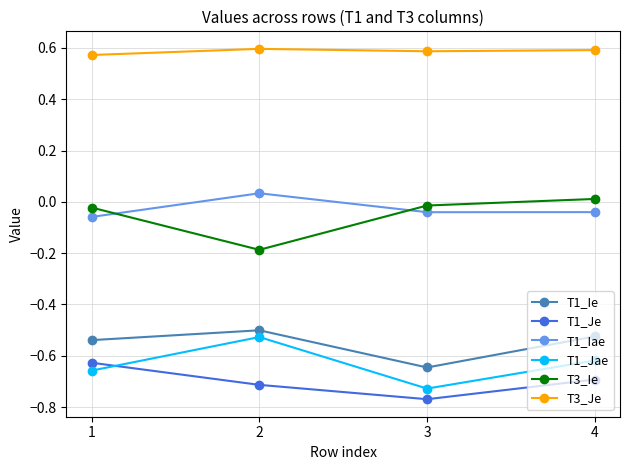

After their last crossing, which series has the higher values: T1_Je or T1_Jae?

T1_Jae